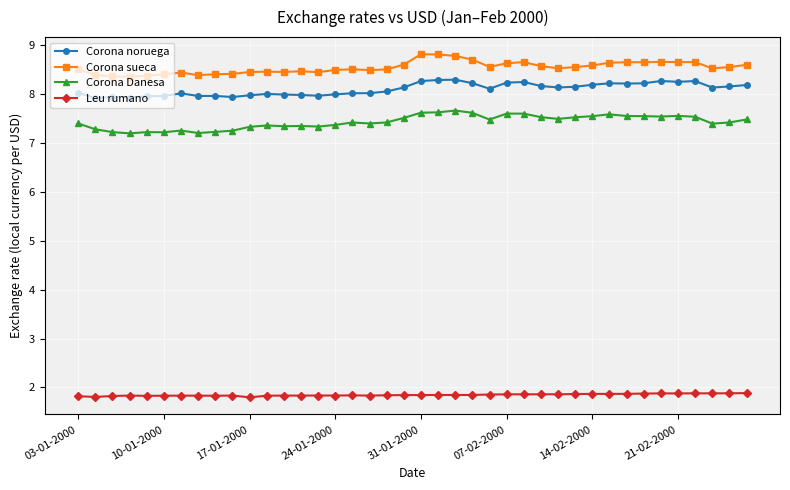

True or false: Leu rumano and Corona Danesa cross at least once.

False